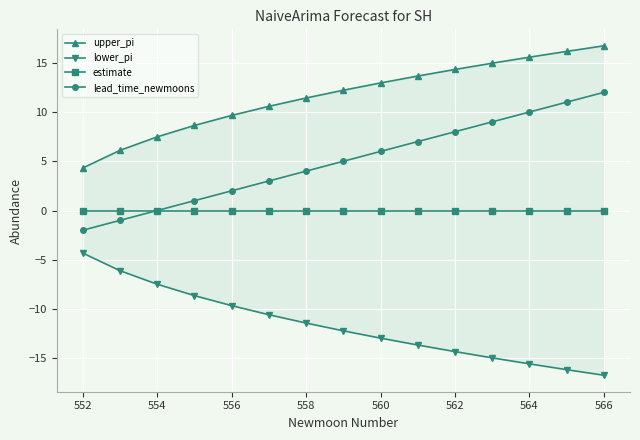

At 554, list the series in order from smallest to largest.

lower_pi, estimate, lead_time_newmoons, upper_pi